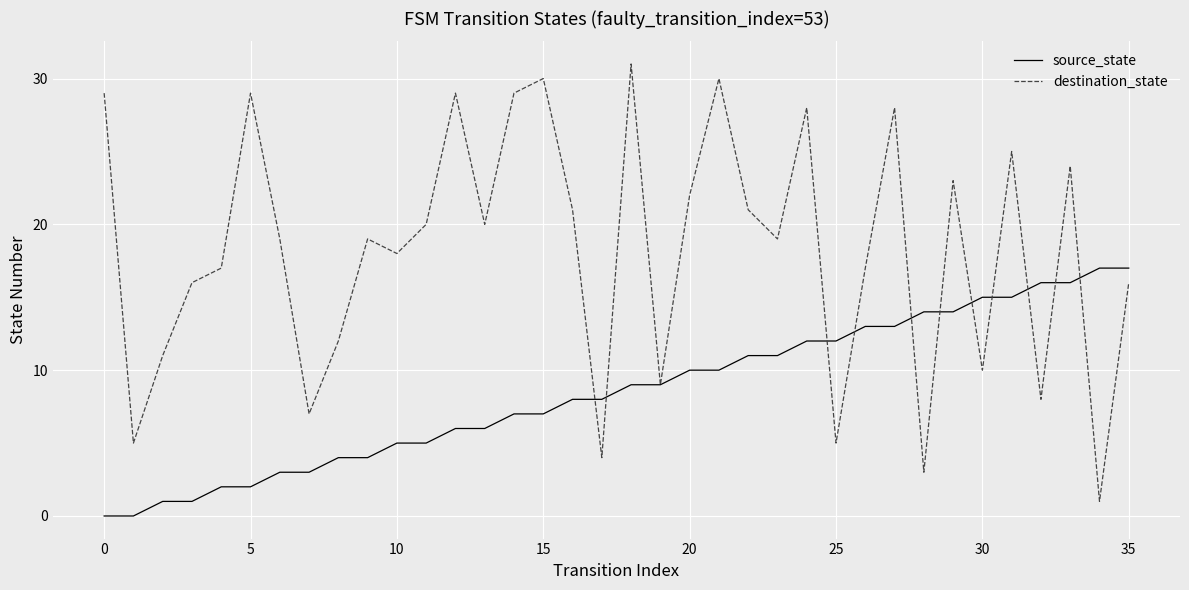

List the series in order of their overall mean, highest first.

destination_state, source_state